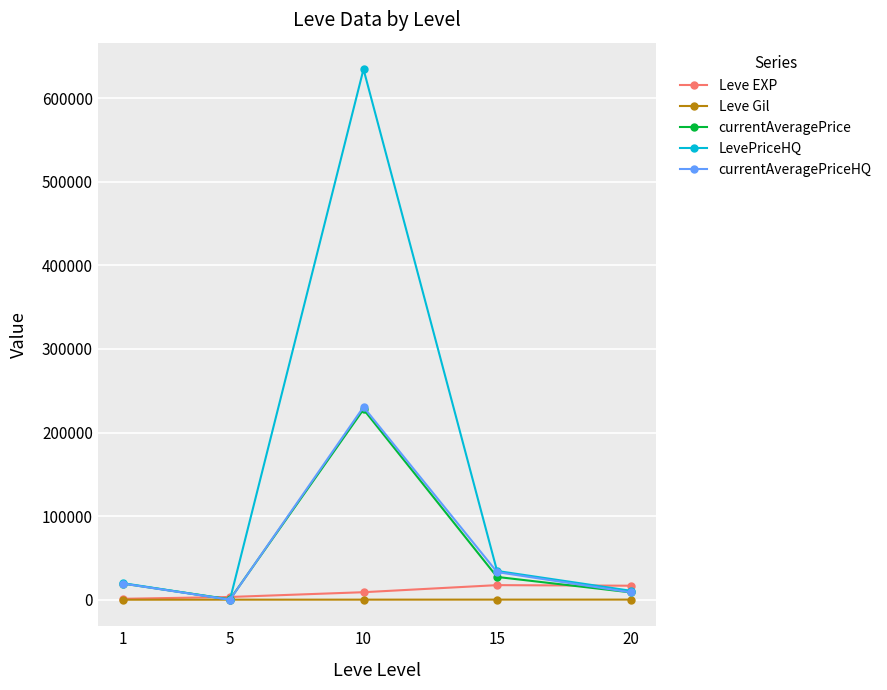

The value of currentAveragePrice at 10 is 139693.2. True or false?

False